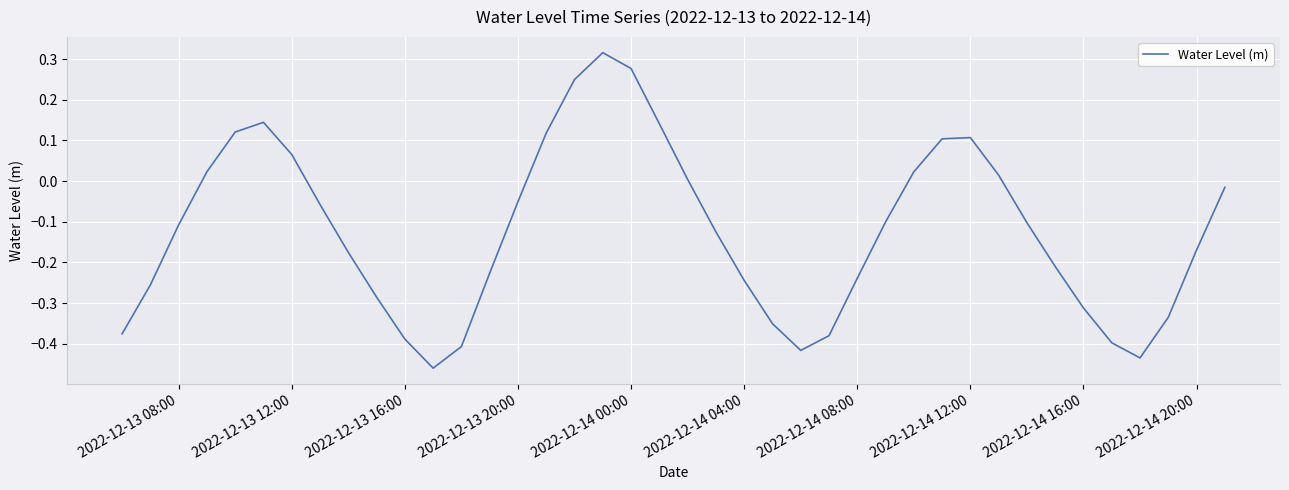

The chart shows a value of 0.4 at 2022-12-14 00:00. True or false?

False